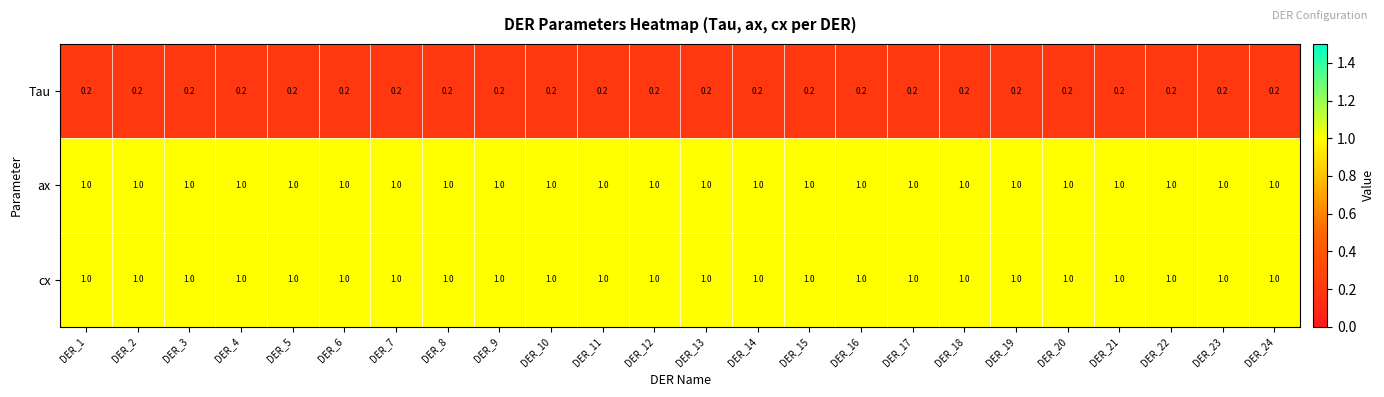

What is the greatest value displayed?

1.0